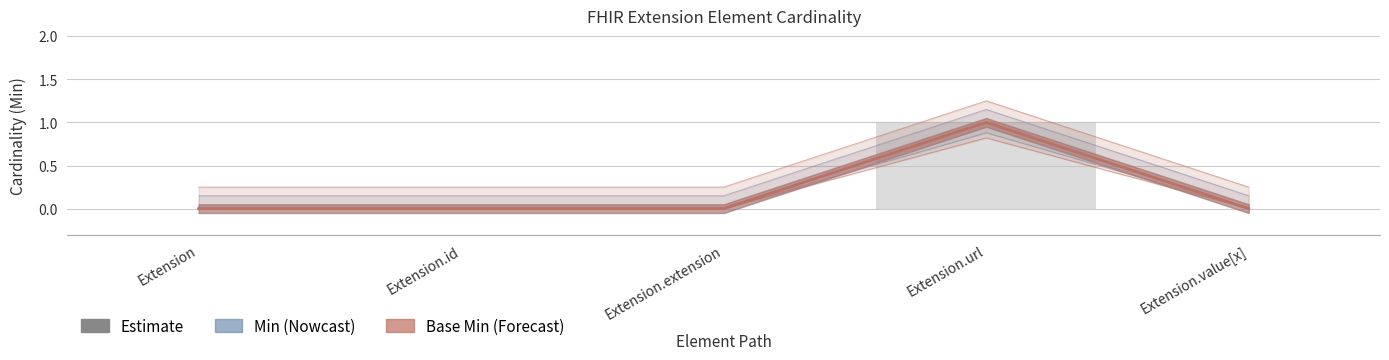

How many bars are there in each group?

2